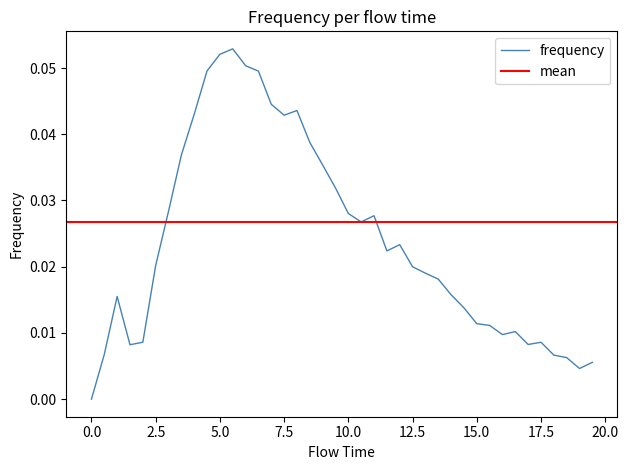

List the labels in order of value, smallest first.

0.0, 19.0, 19.5, 18.5, 18.0, 0.5, 1.5, 17.0, 2.0, 17.5, 16.0, 16.5, 15.5, 15.0, 14.5, 1.0, 14.0, 13.5, 13.0, 12.5, 2.5, 11.5, 12.0, 10.5, 11.0, 10.0, 3.0, 9.5, 9.0, 3.5, 8.5, 7.5, 4.0, 8.0, 7.0, 6.5, 4.5, 6.0, 5.0, 5.5